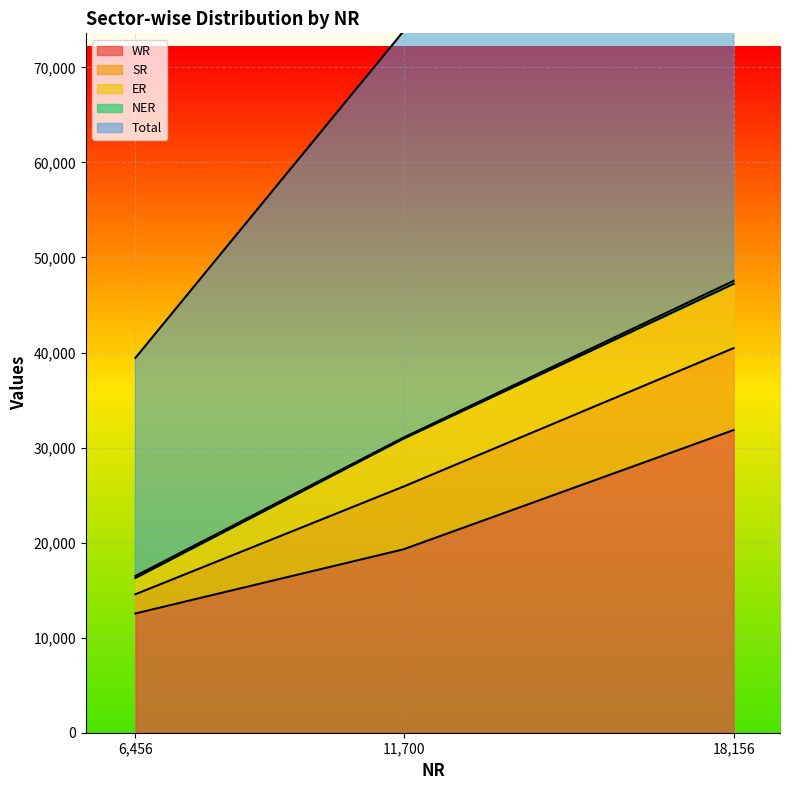

Between 11700 and 18156, which series saw the biggest shift?

Total